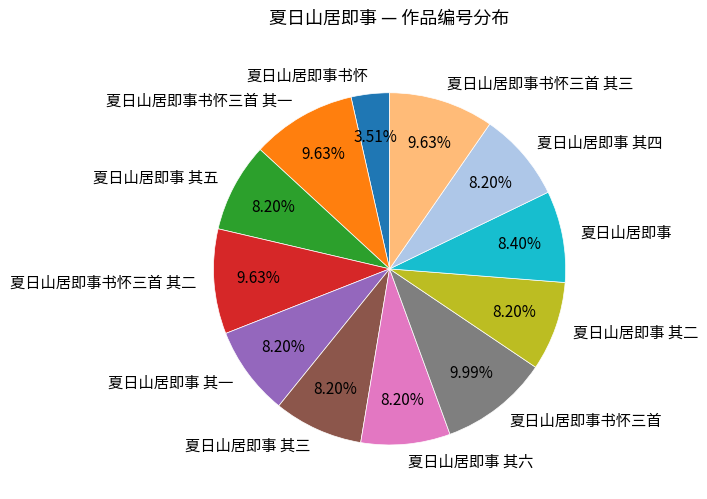

Approximately how many times larger is the value at 夏日山居即事 其六 compared to 夏日山居即事 其二?

1.0